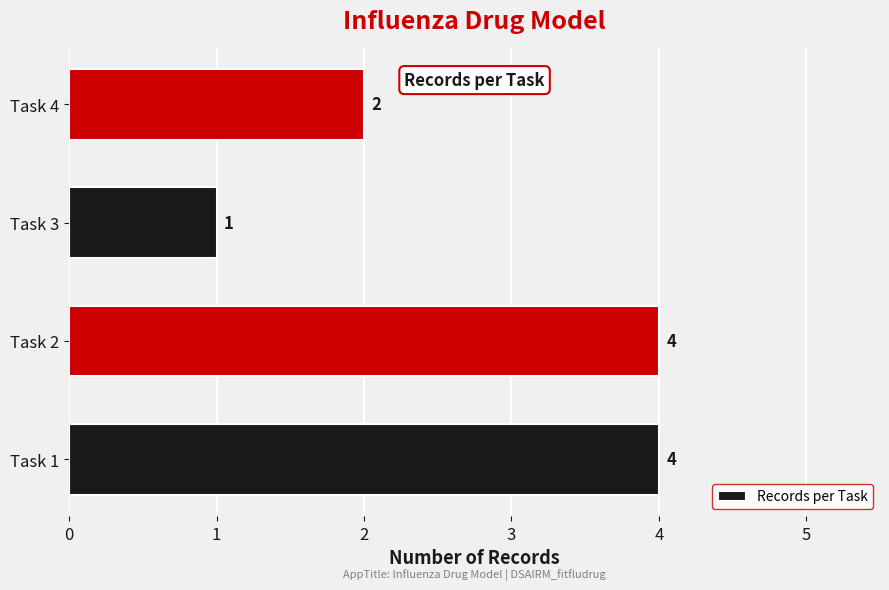

What is the maximum value shown in the chart?

4